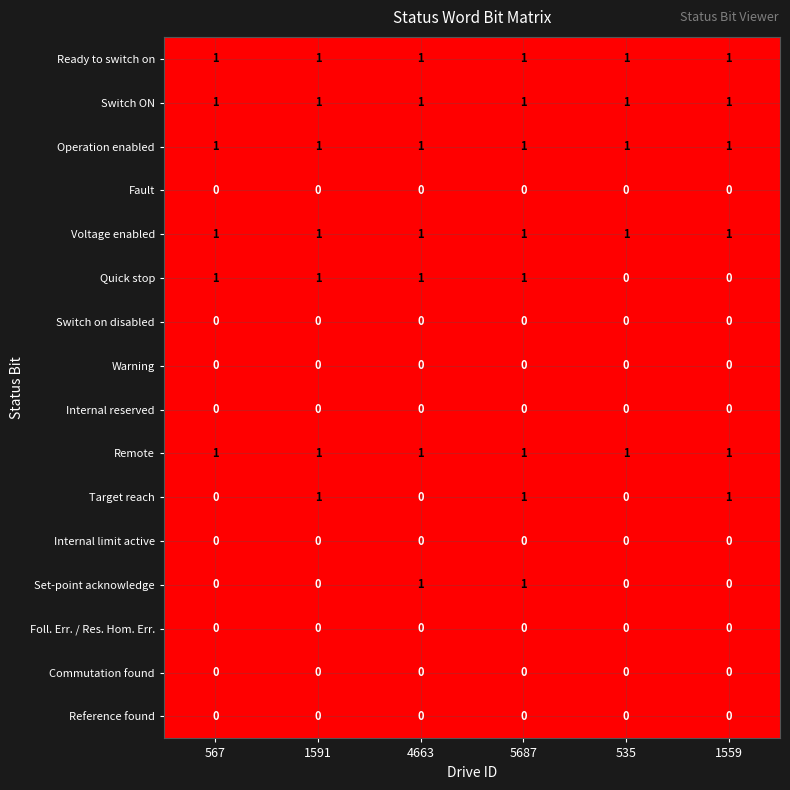

What is the sum of all Target reach values?

3